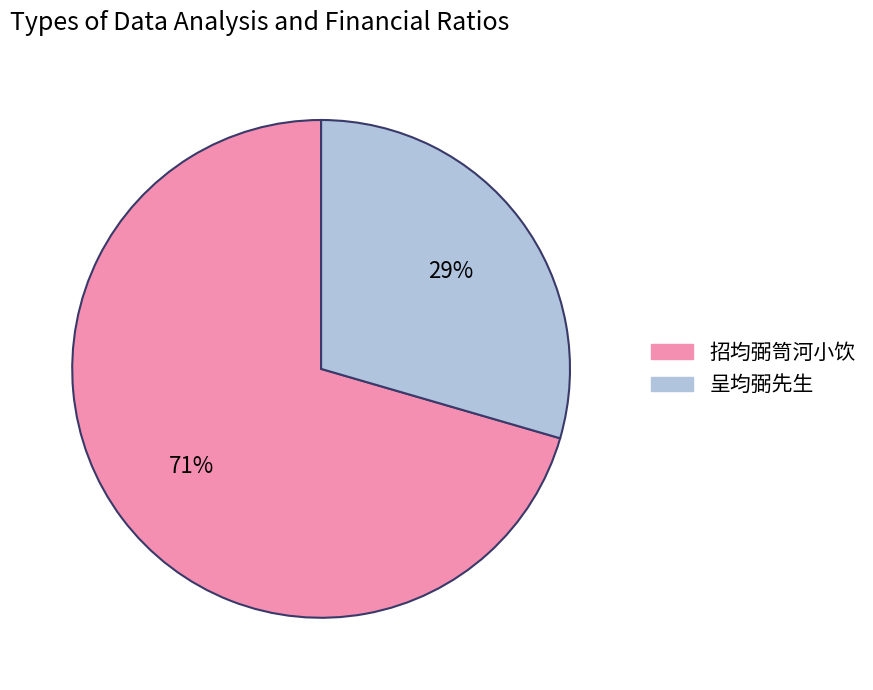

To the nearest percent, what is the combined percentage of 招均弼笥河小饮 and 呈均弼先生?

100%